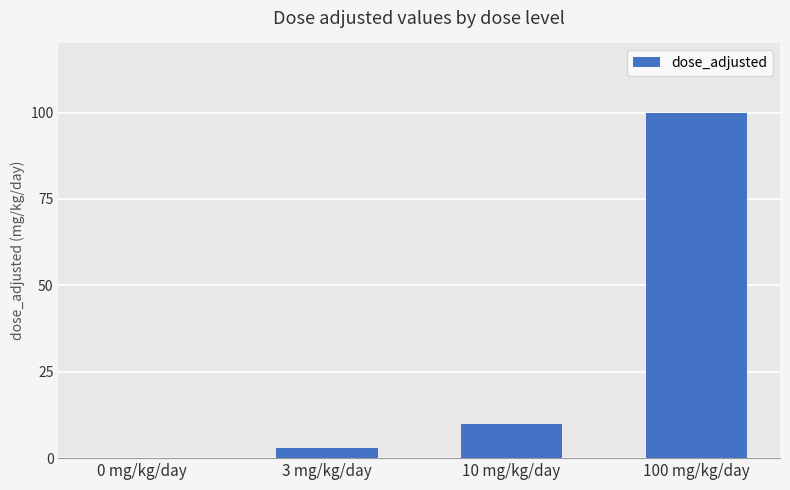

What is the change in value from 10 mg/kg/day to 100 mg/kg/day?

+90